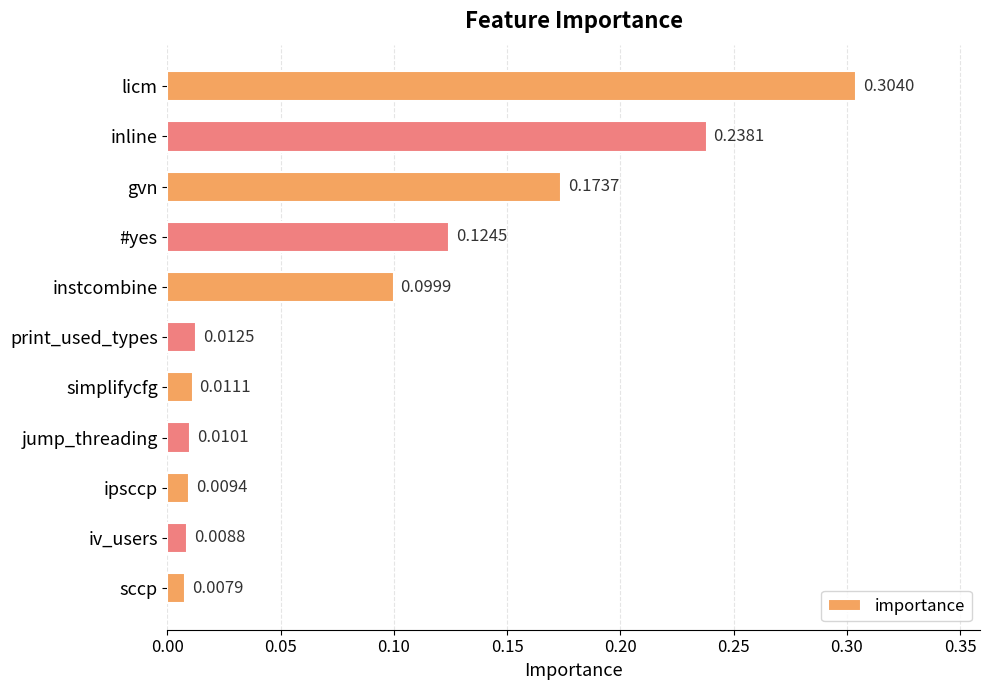

Rank the categories by value from highest to lowest.

licm, inline, gvn, #yes, instcombine, print_used_types, simplifycfg, jump_threading, ipsccp, iv_users, sccp